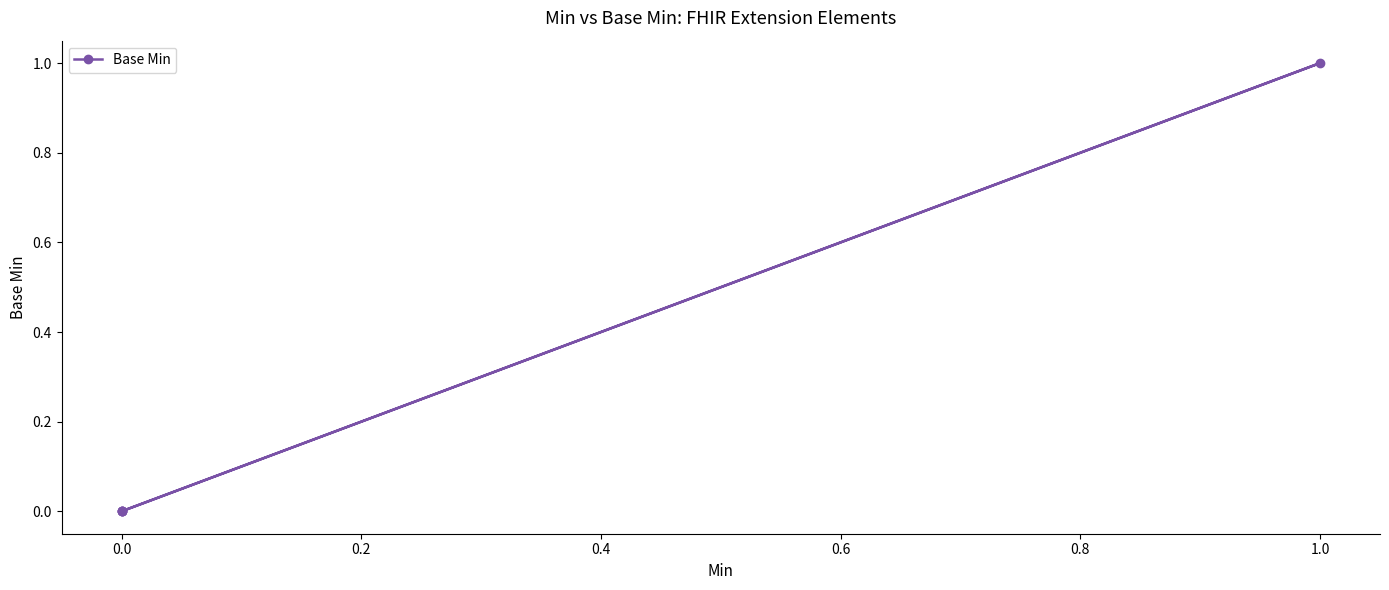

How many values are above zero?

1